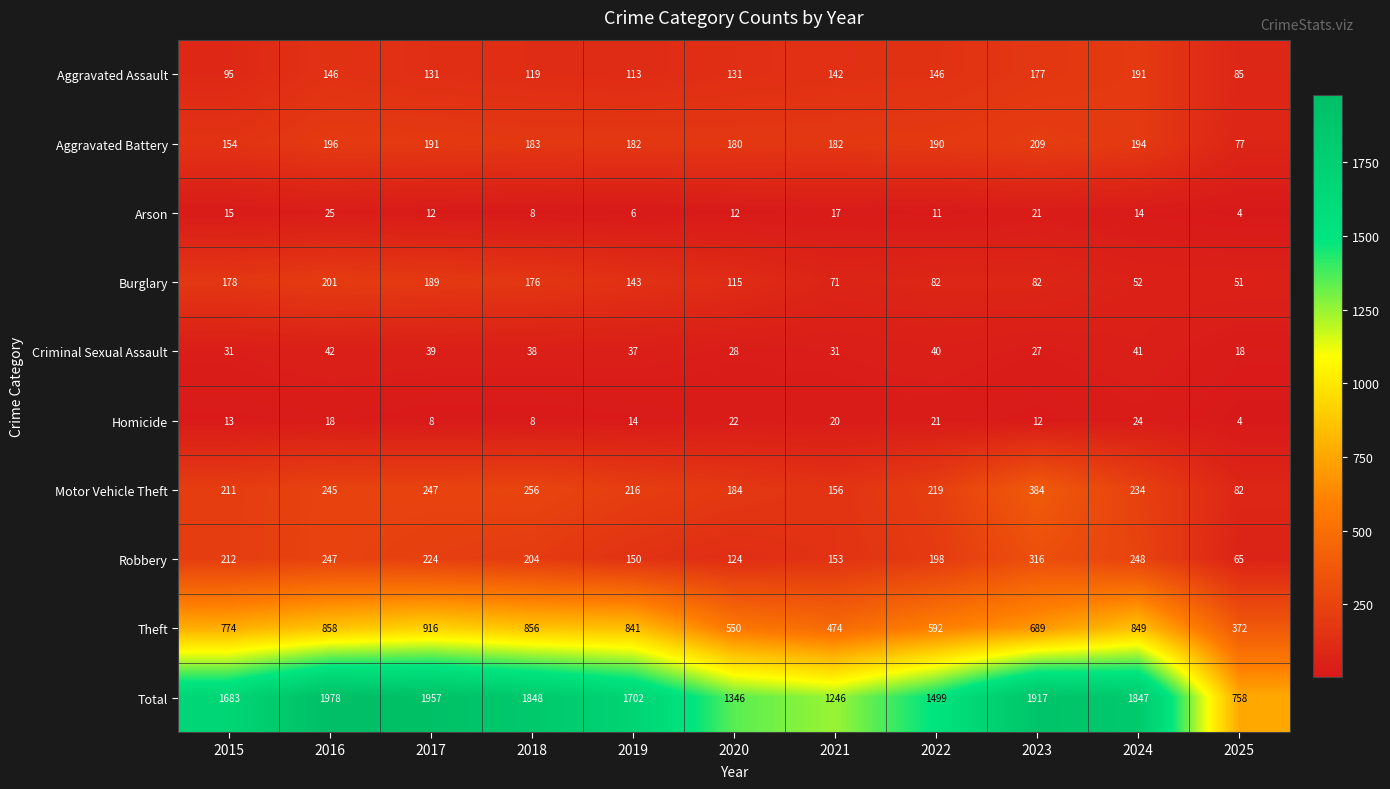

Which category has the lowest value across all series?

2025